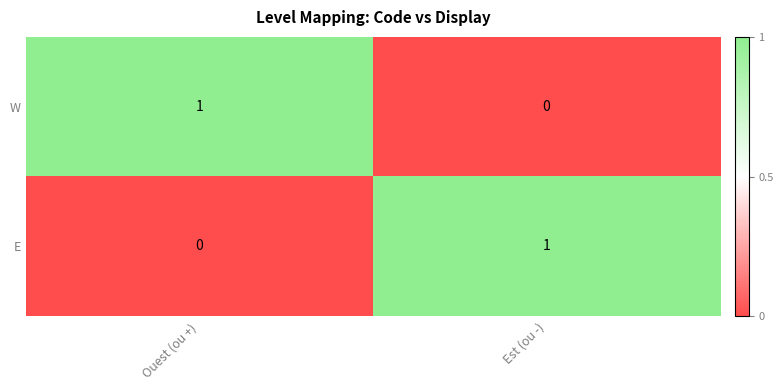

At which label does E reach its minimum?

Ouest (ou +)